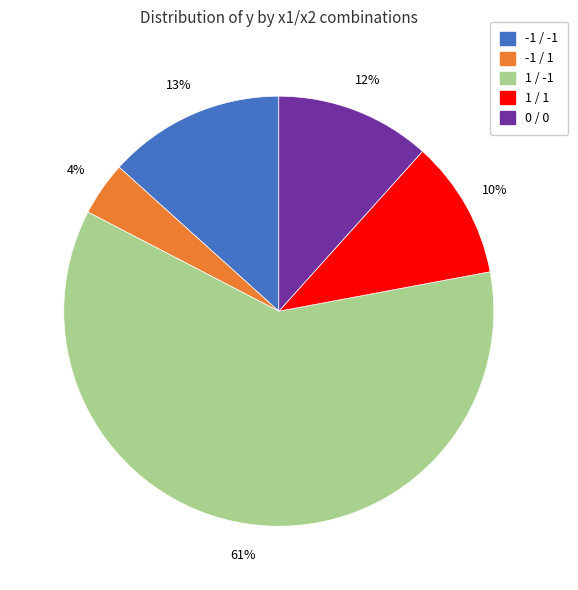

How many segments does this pie chart have?

5